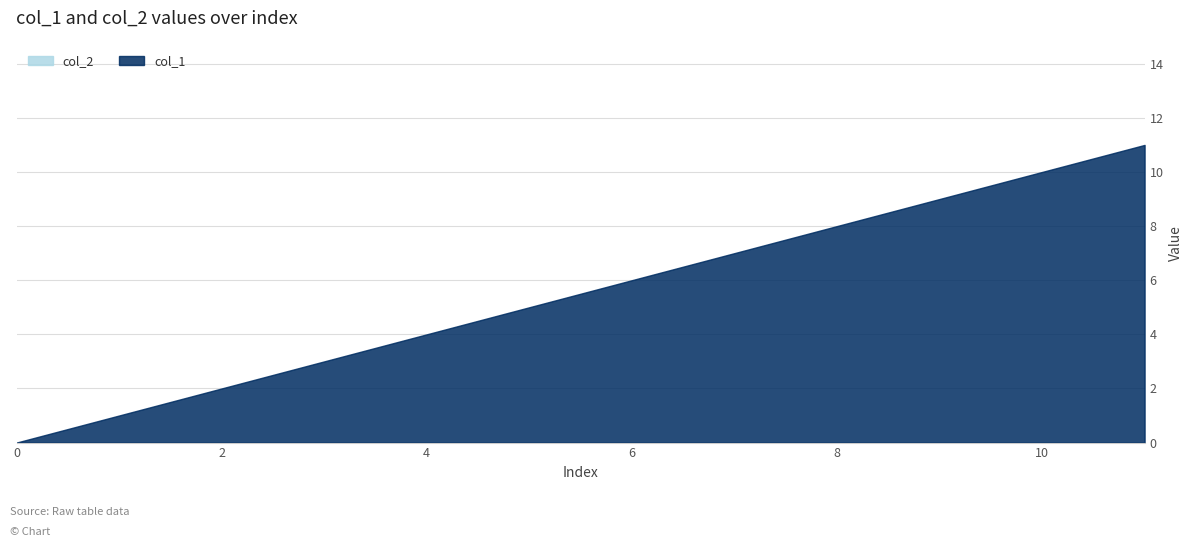

Between 4 and 11, which series saw the biggest shift?

col_1